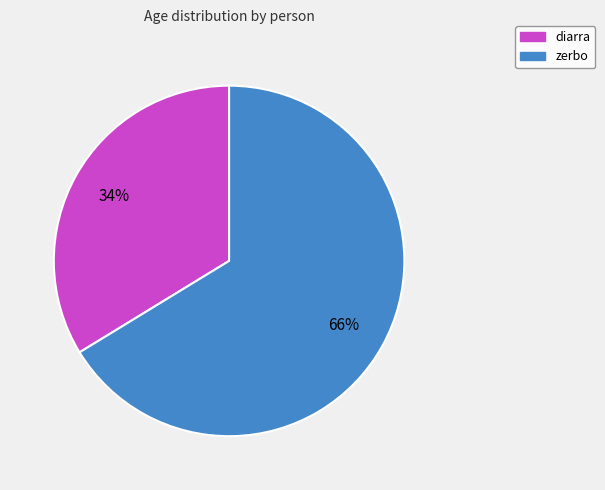

Do diarra and zerbo together represent more than half of the pie?

Yes